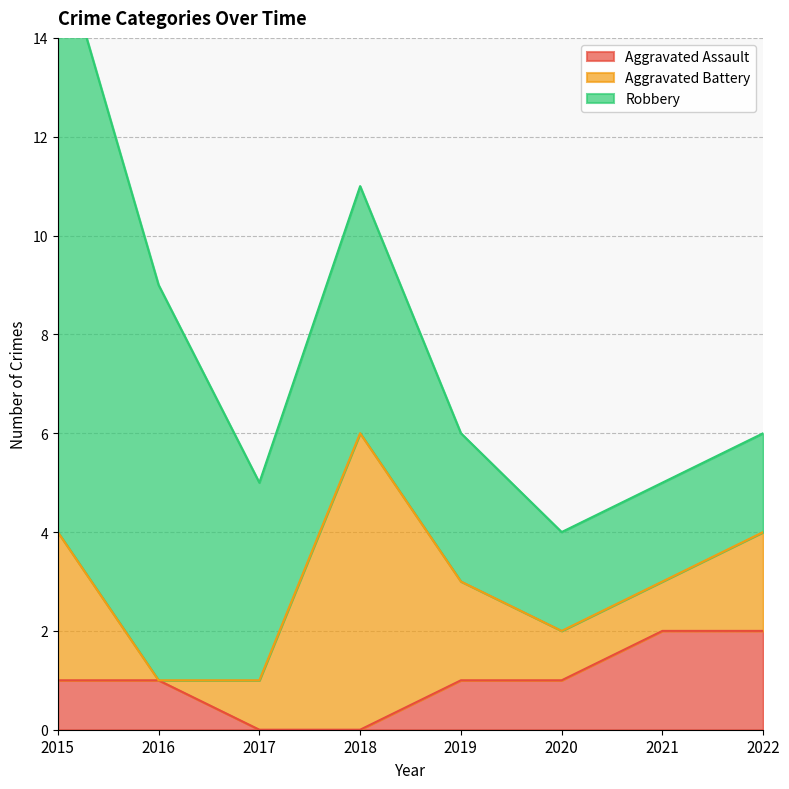

What is the sum of the Robbery values at 2022 and 2018?

7